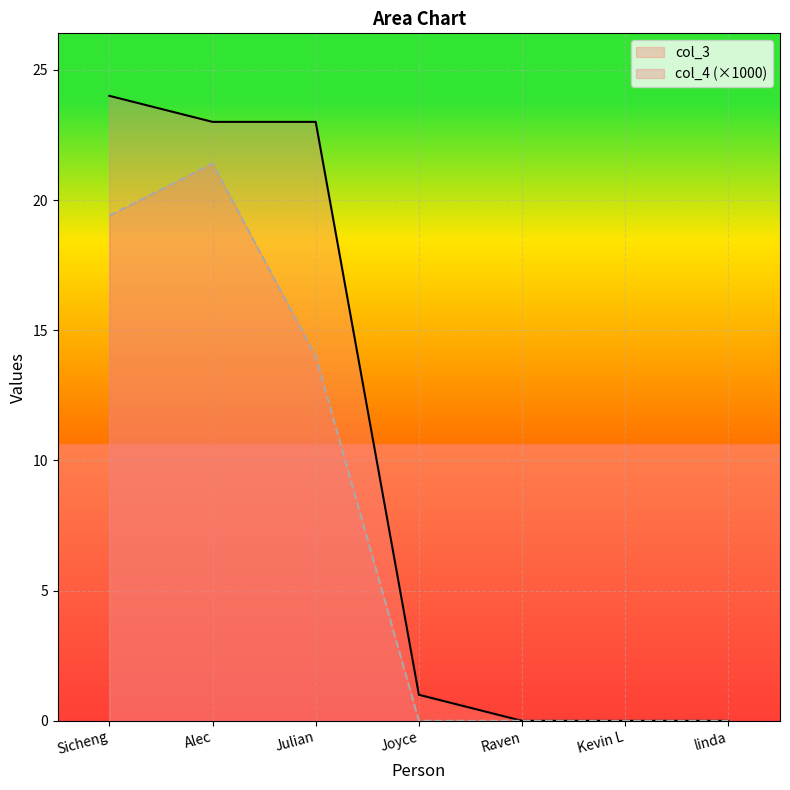

What is the difference between the col_3 values at Joyce and Julian?

22.0